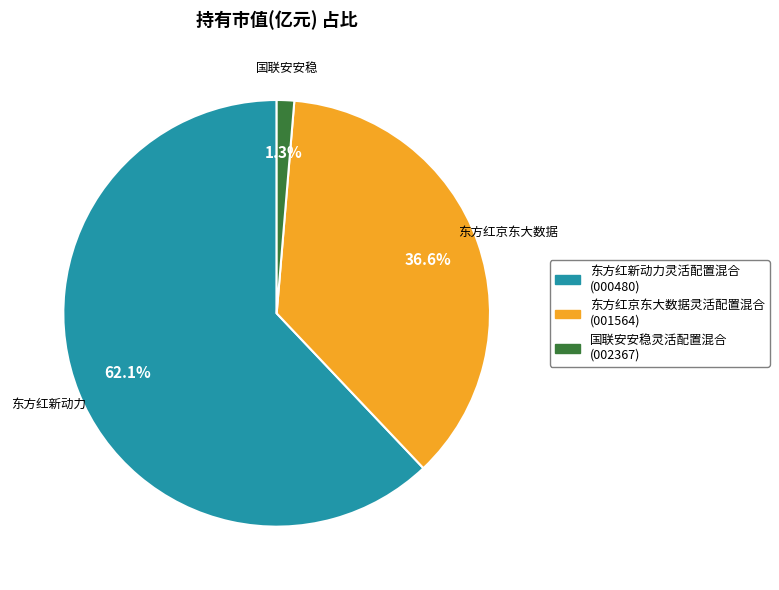

Does any single category account for the majority?

Yes